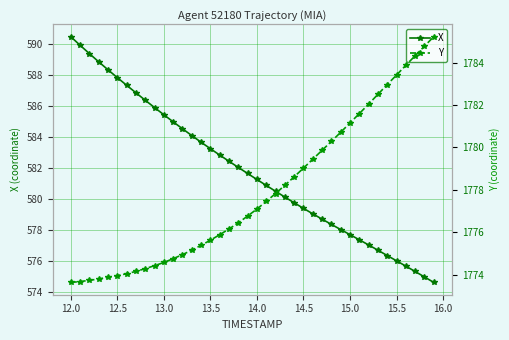

How many categories are shown in the chart?

40